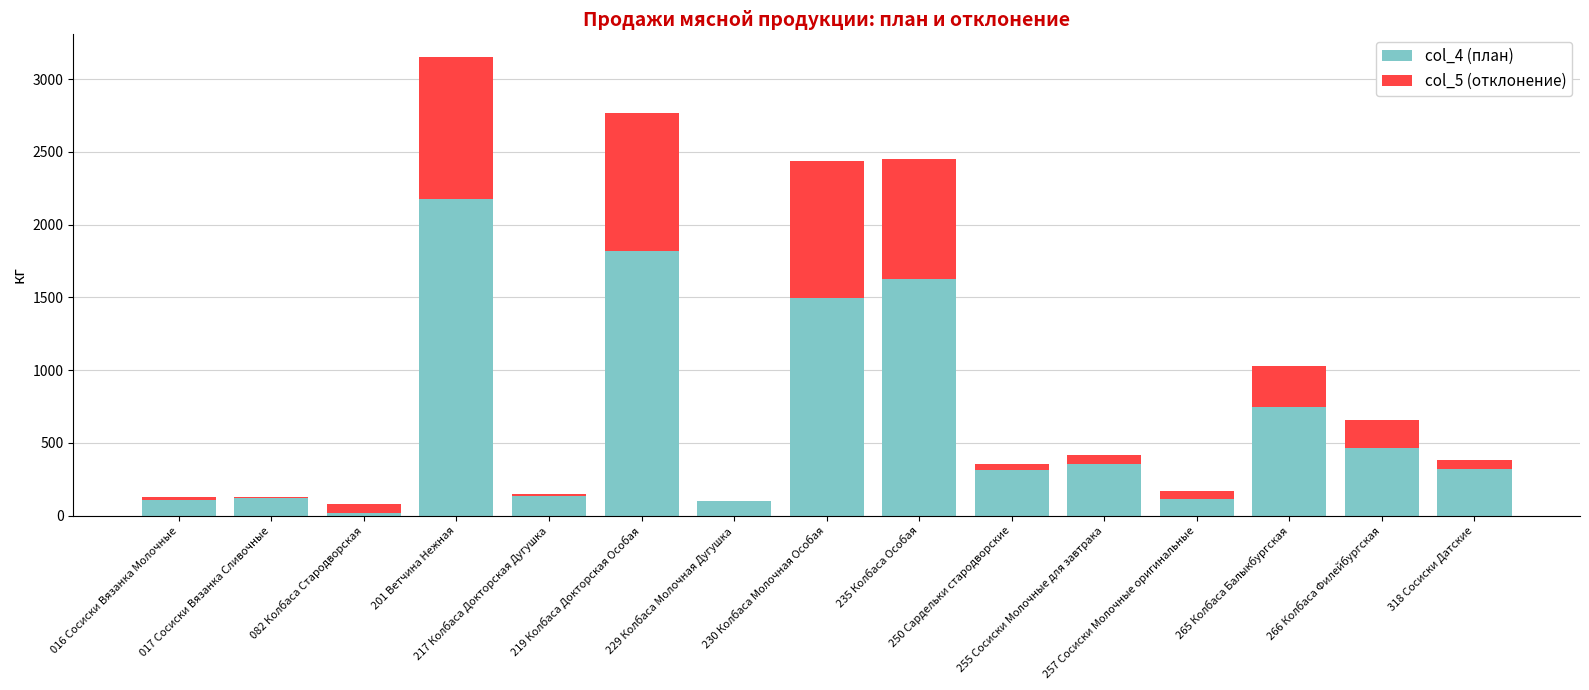

What are all the series names shown in the legend?

col_4 (план), col_5 (отклонение)